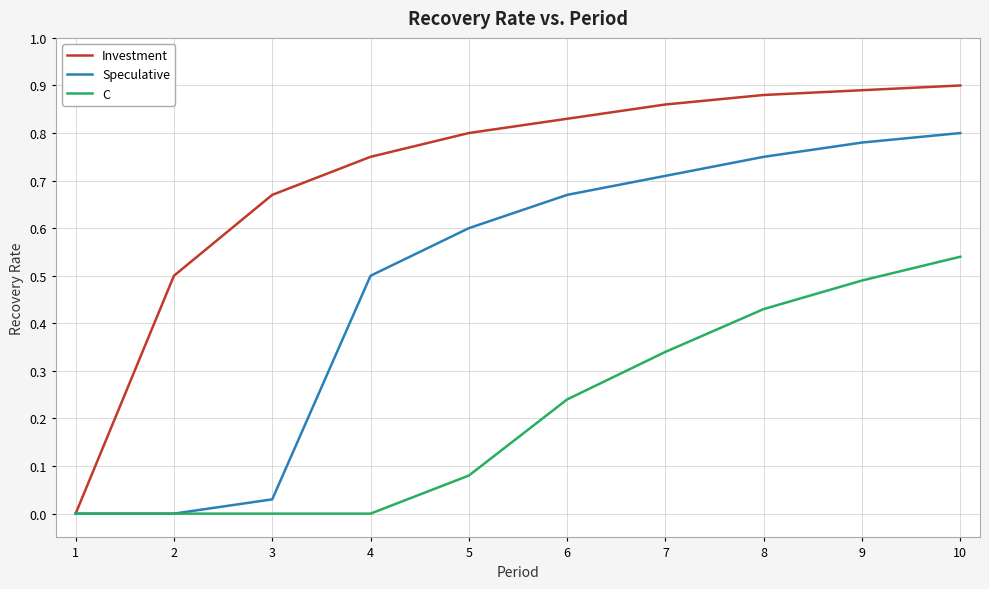

At which category is the sum across all series the highest?

10